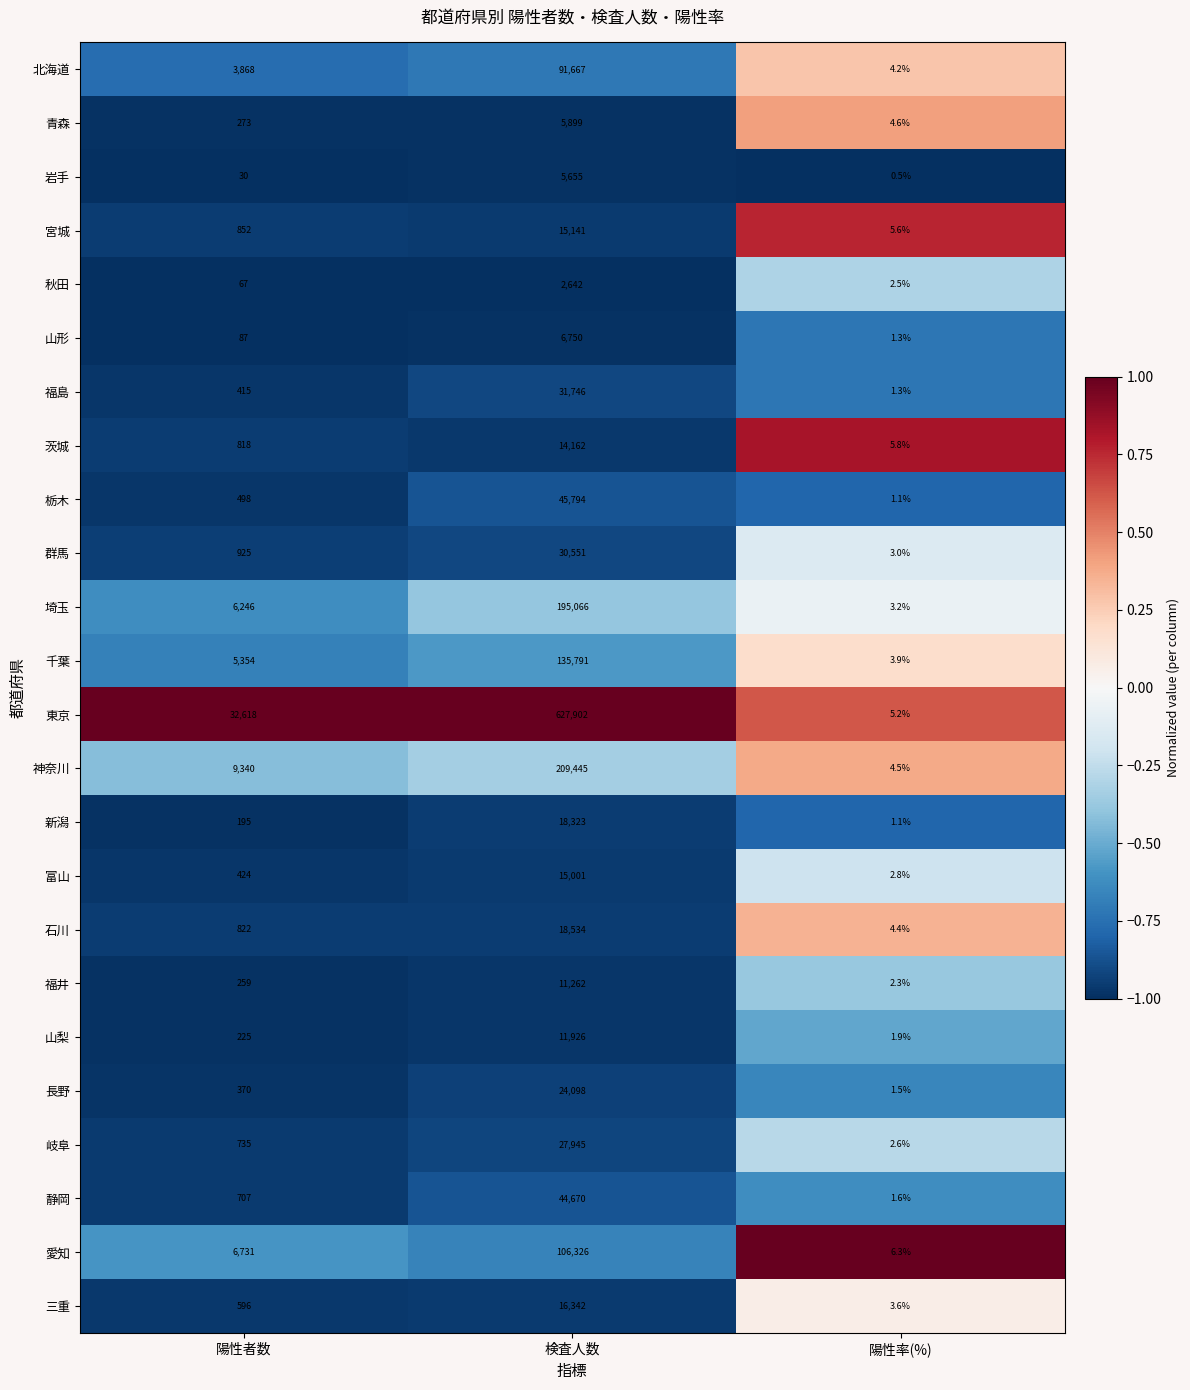

What value does the 千葉 series have at 陽性者数?

5354.0